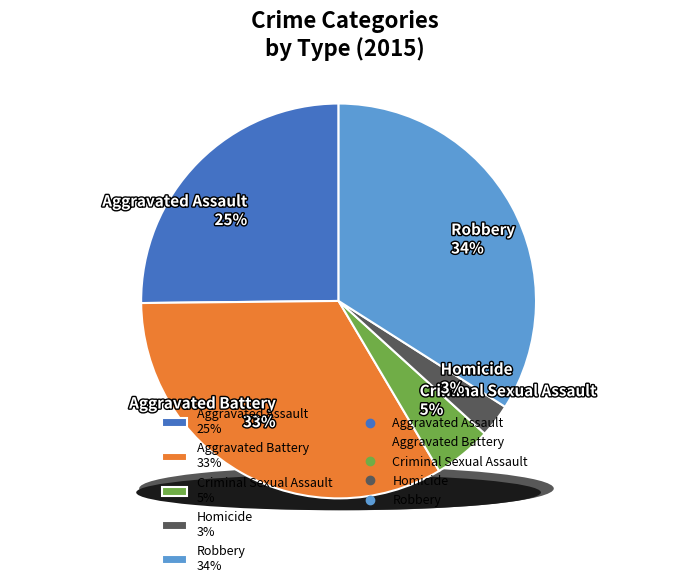

How many slices are in this pie chart?

5